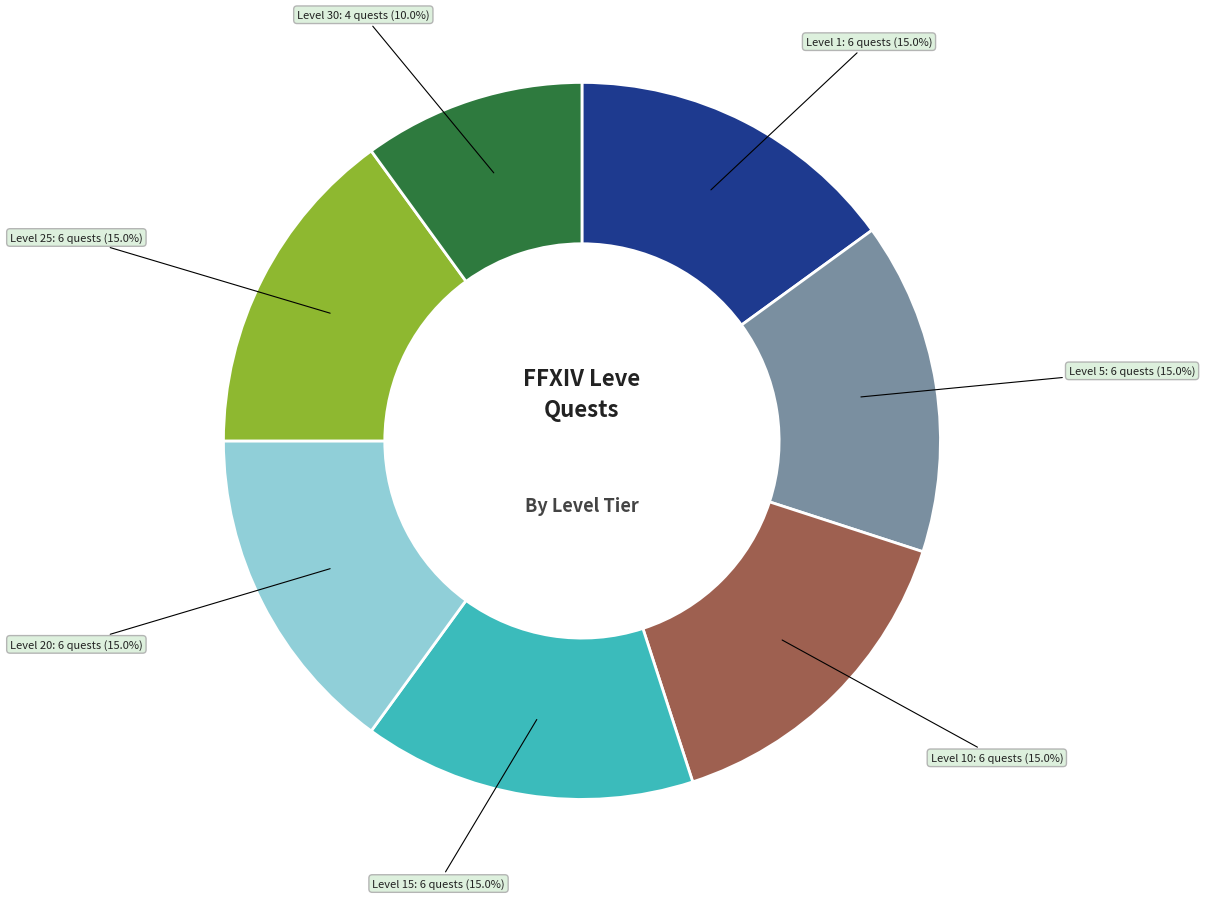

Is there a majority slice in this chart?

No